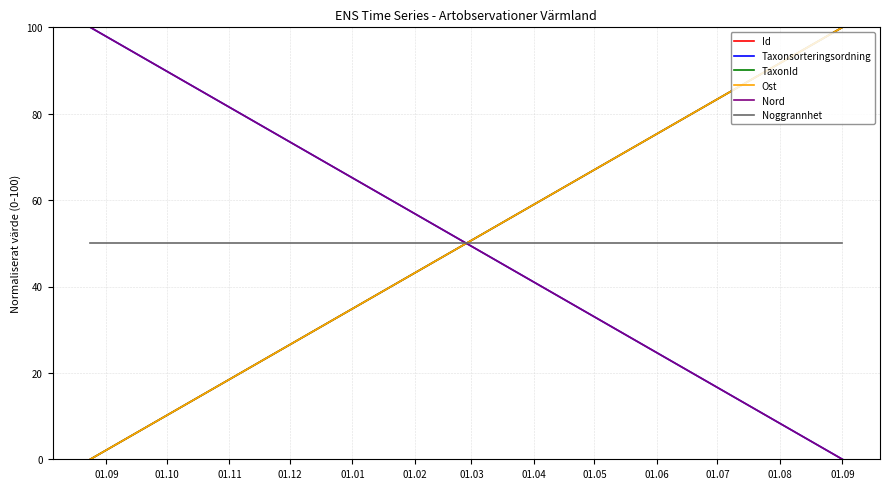

Is it true that Ost equals 0.0 at 01.09?

True